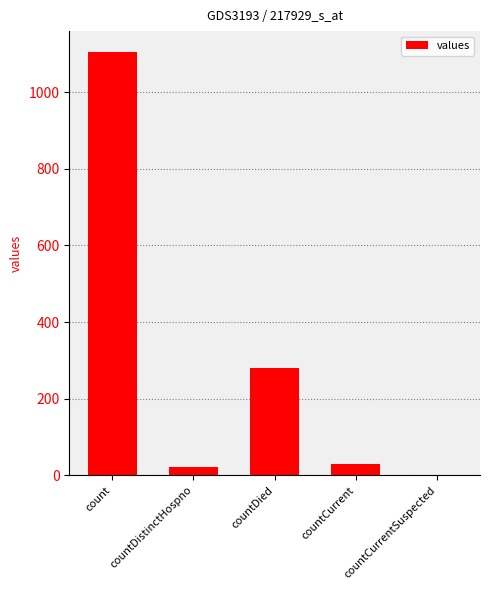

How many values are above zero?

4